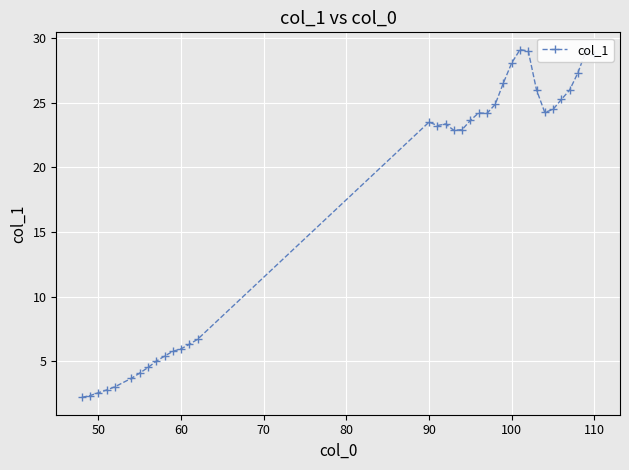

What is the greatest value displayed?

29.1